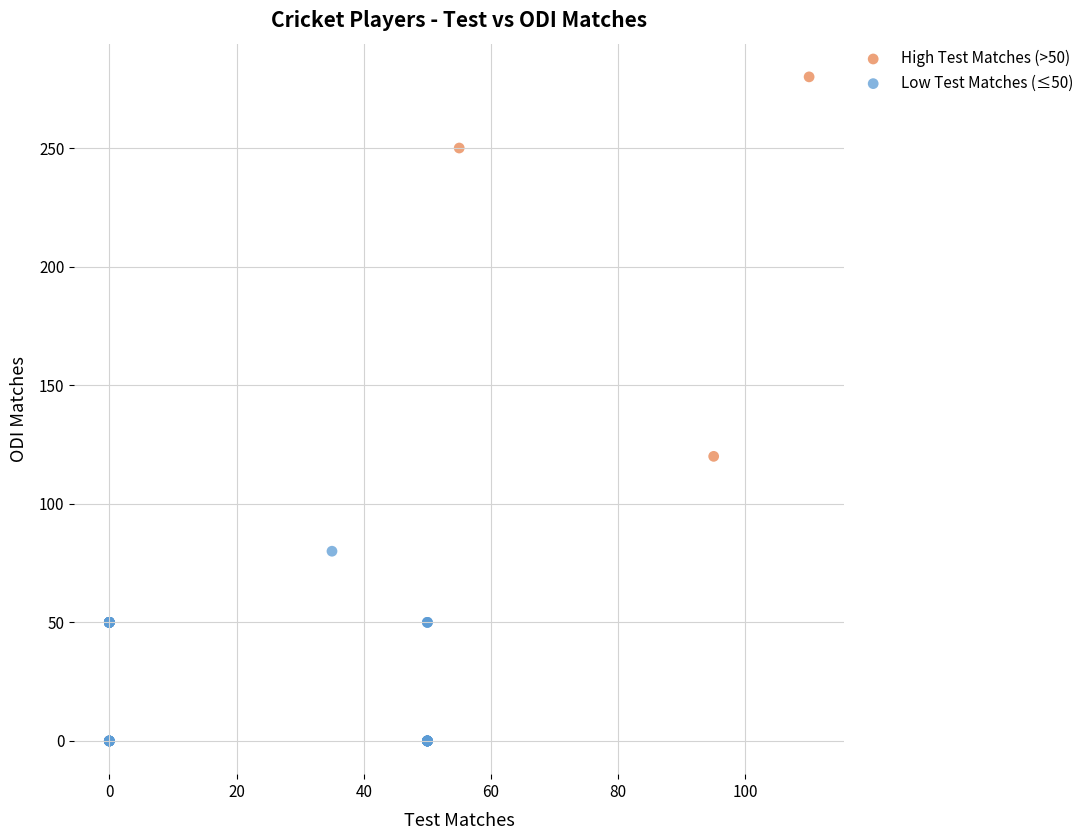

Which series reaches the maximum Y coordinate?

High Test Matches (>50)